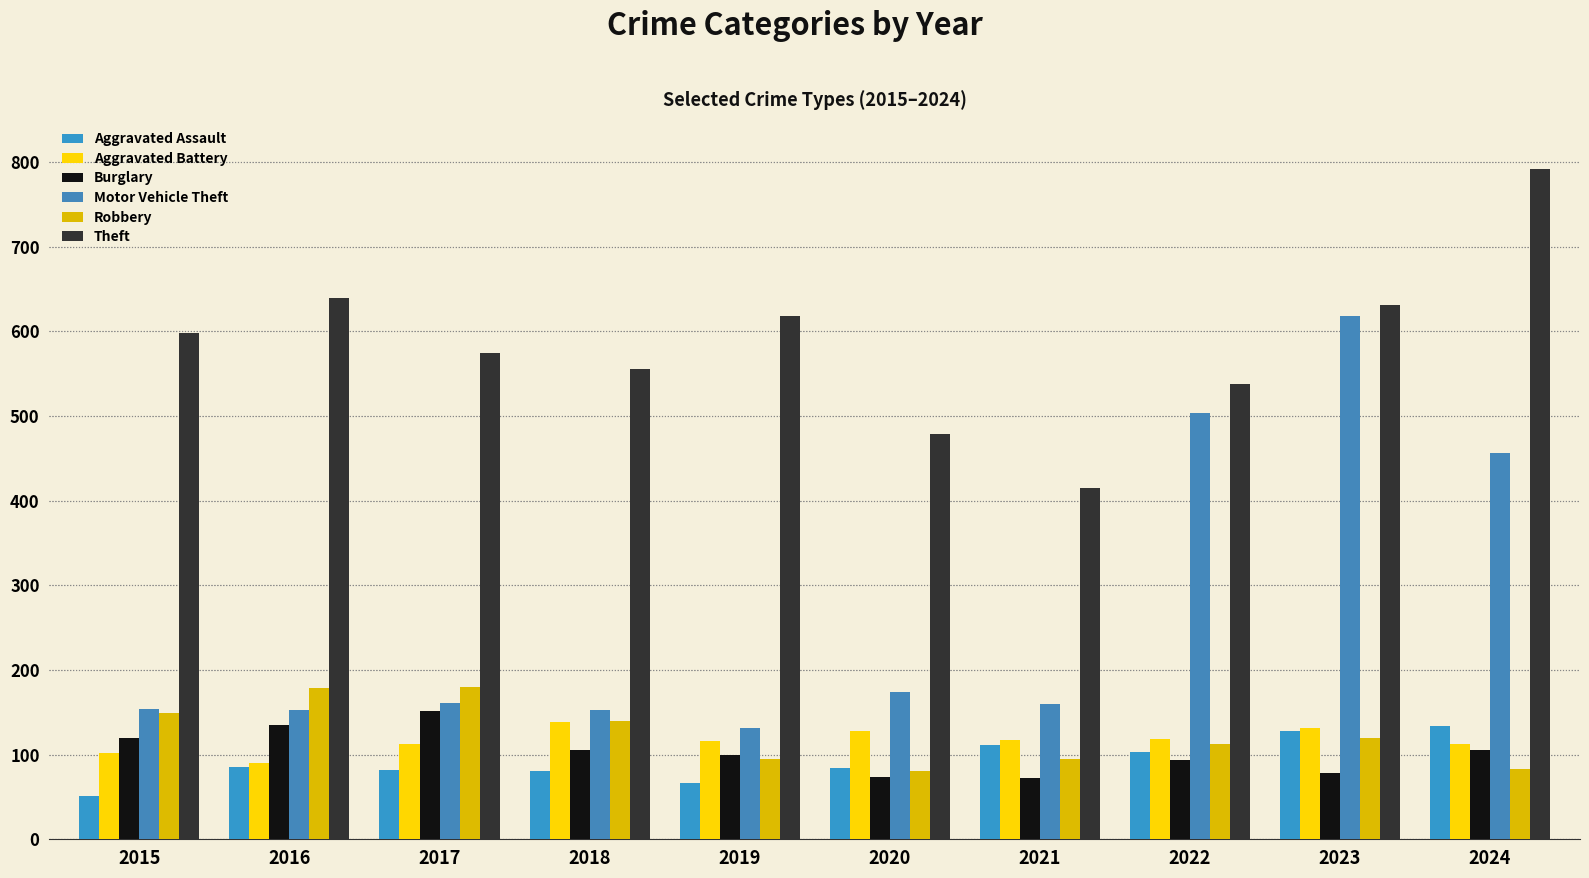

True or false: Aggravated Battery has a value of 185 at 2022.

False